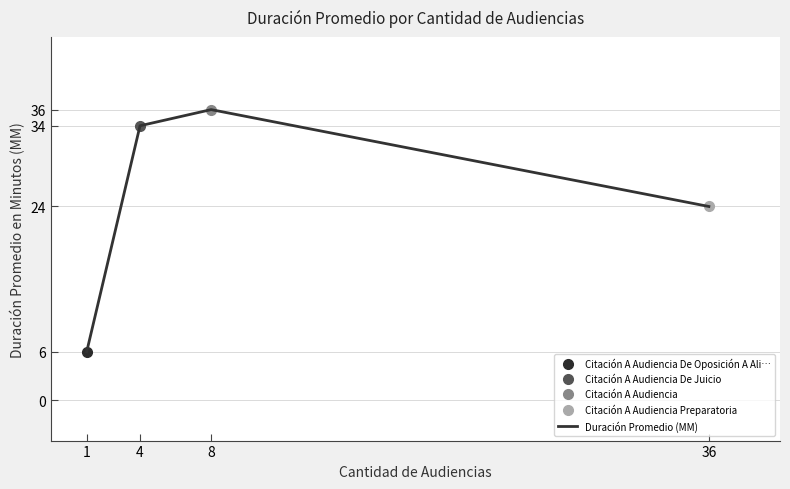

What is the average value?

25